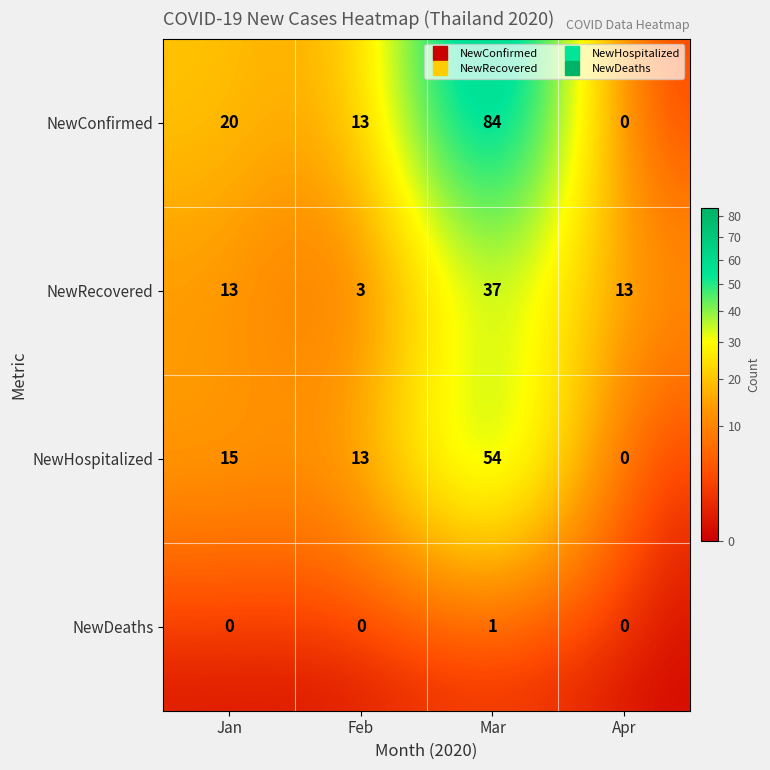

List the labels in order of NewHospitalized value, smallest first.

Apr, Feb, Jan, Mar